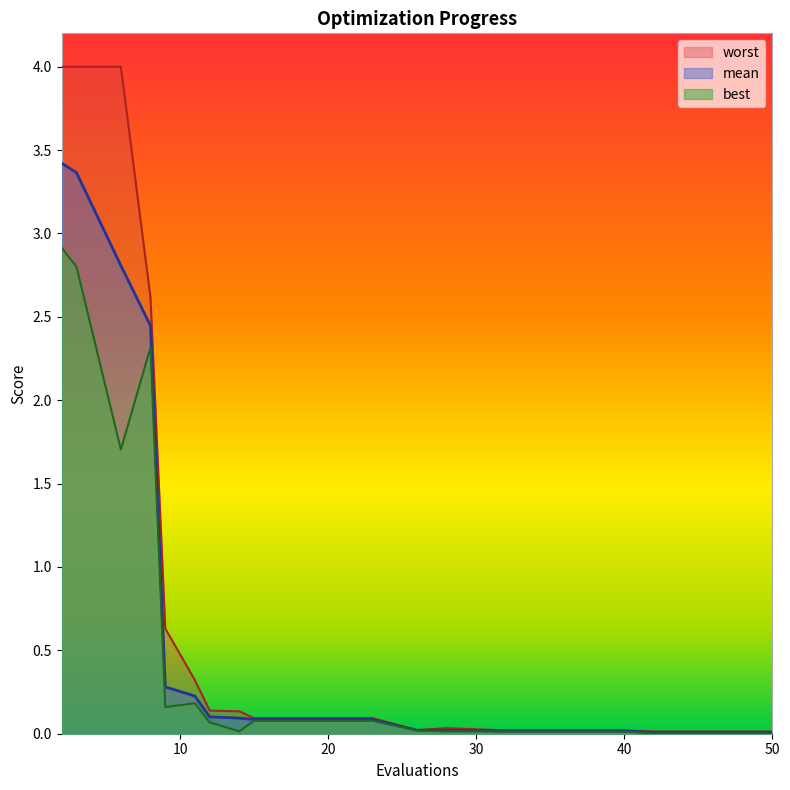

Reading left to right, extract all data points from this chart.

mean: 2=3.4	3=3.4	6=2.8	8=2.4	9=0.3	11=0.2	12=0.1	14=0.1	15=0.1	19=0.1	23=0.1	26=0.0	28=0.0	32=0.0	36=0.0	40=0.0	42=0.0	46=0.0	50=0.0
best: 2=2.9	3=2.8	6=1.7	8=2.3	9=0.2	11=0.2	12=0.1	14=0.0	15=0.1	19=0.1	23=0.1	26=0.0	28=0.0	32=0.0	36=0.0	40=0.0	42=0.0	46=0.0	50=0.0
worst: 2=4.0	3=4.0	6=4.0	8=2.6	9=0.6	11=0.3	12=0.1	14=0.1	15=0.1	19=0.1	23=0.1	26=0.0	28=0.0	32=0.0	36=0.0	40=0.0	42=0.0	46=0.0	50=0.0